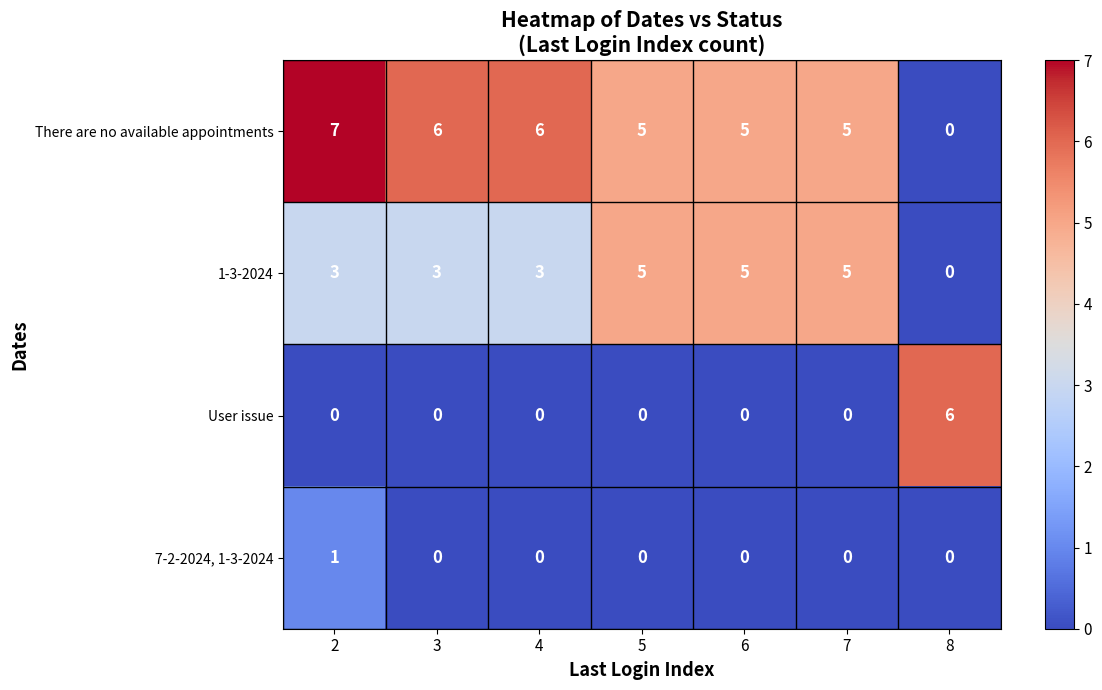

What is the difference between the 1-3-2024 values at 8 and 2?

3